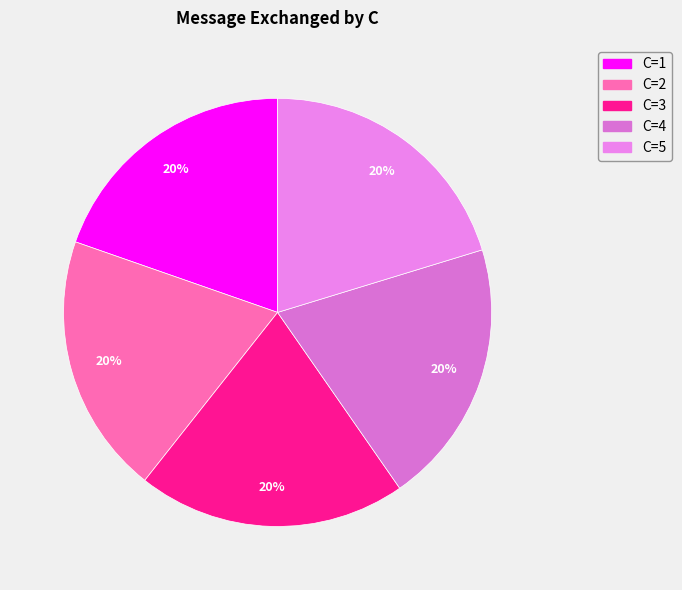

What percentage do C=1 and C=4 together represent?

39.7%